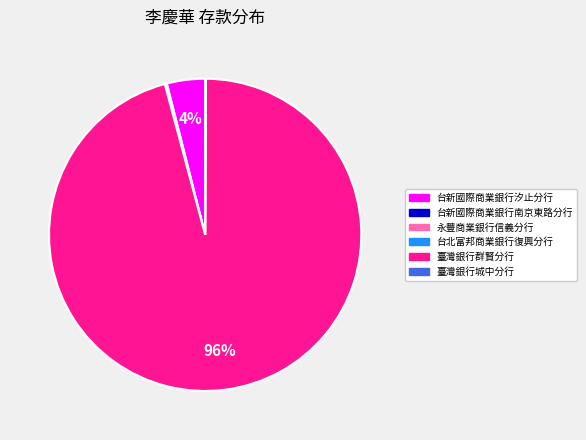

To the nearest percent, what is the difference between the largest and smallest slice percentages?

96%